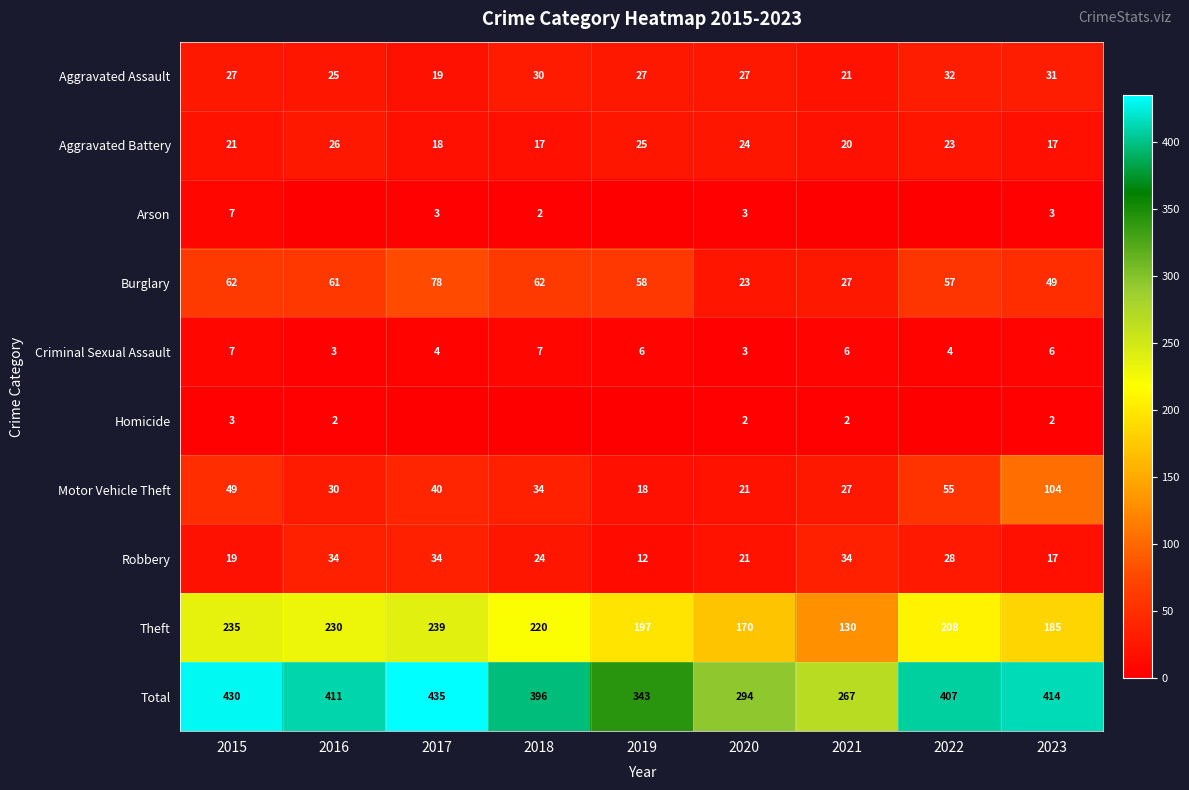

The value of Robbery at 2021 is 34. True or false?

True